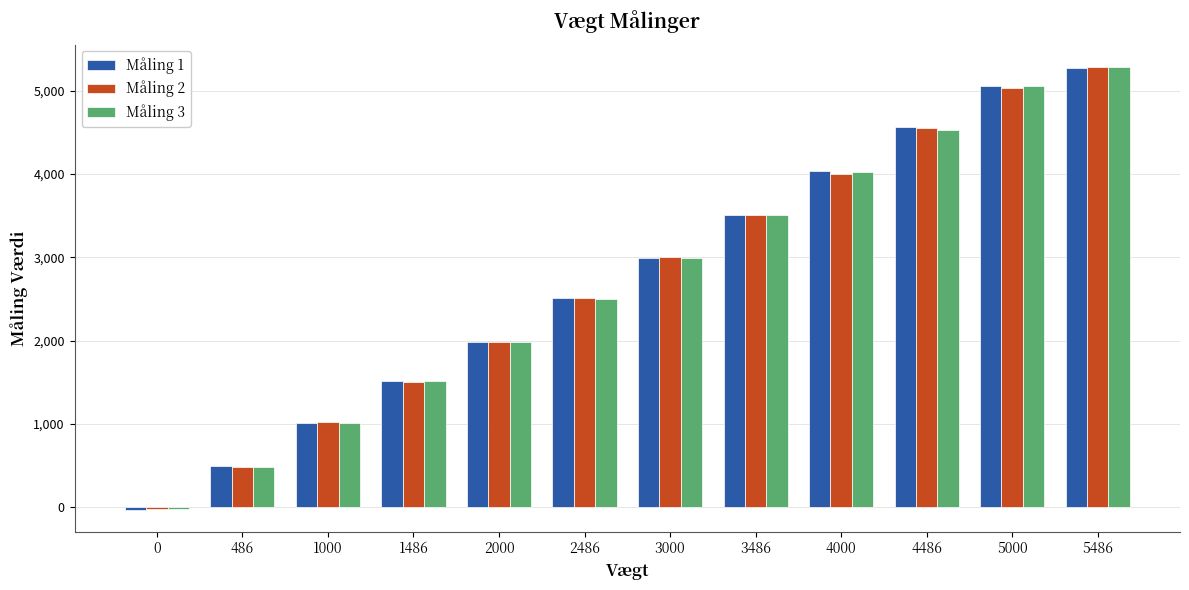

What is the sum of all Måling 3 values?

32877.9